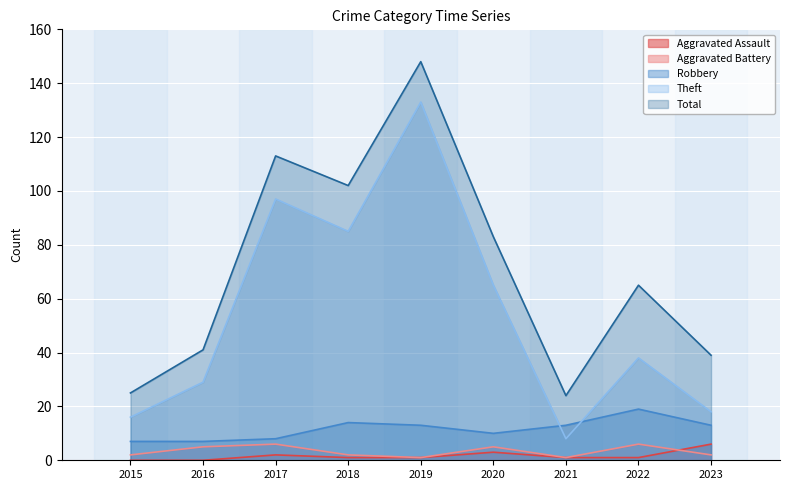

How many times do Aggravated Assault and Aggravated Battery cross each other?

1